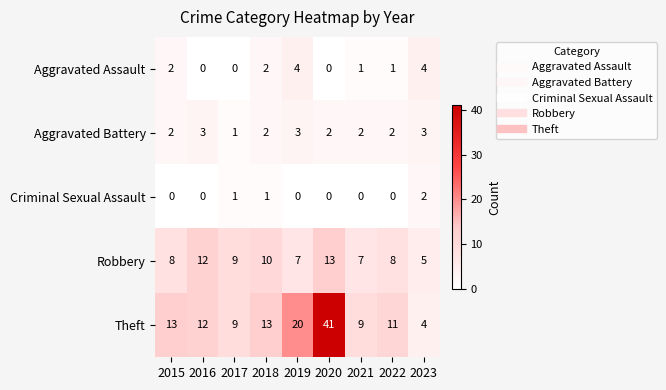

Between 2015 and 2018, which series saw the biggest shift?

Robbery